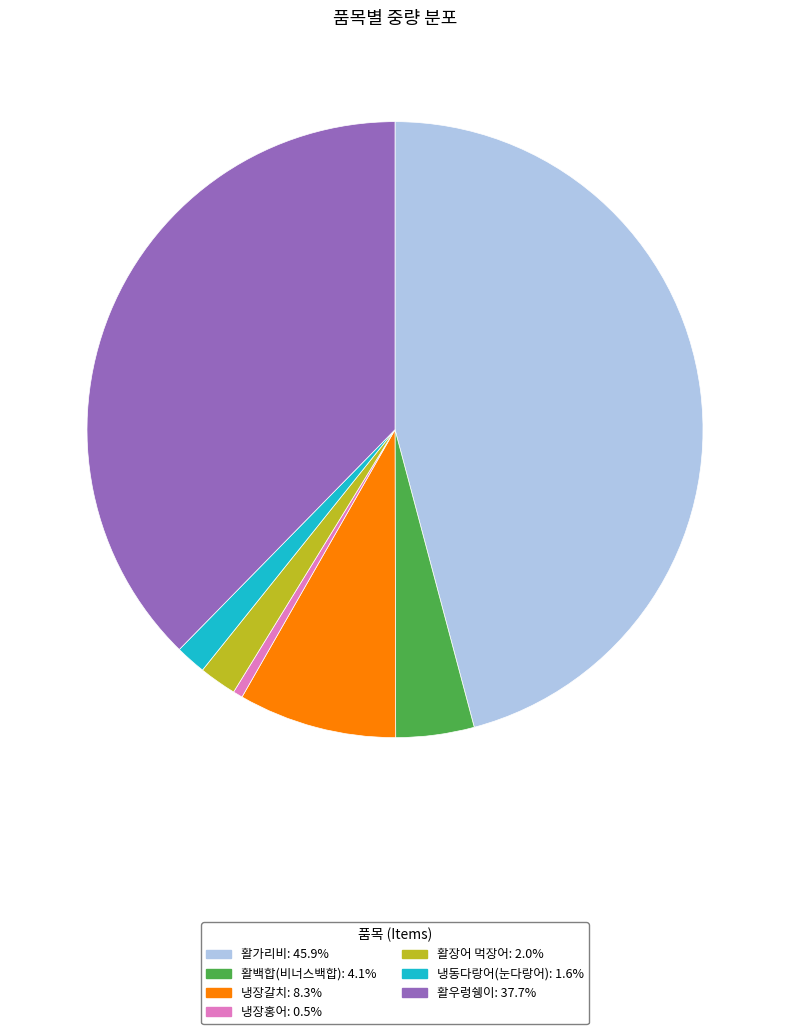

Is 활장어 먹장어 the majority of the pie?

No